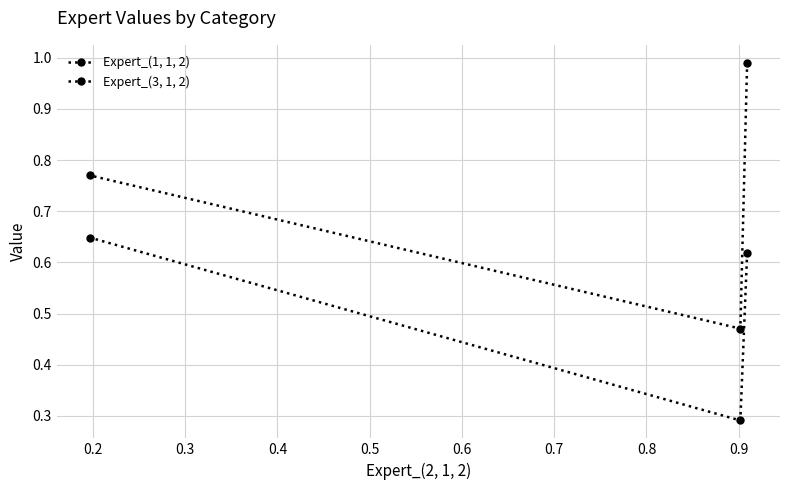

Does the chart display data point markers on the line(s)?

Yes